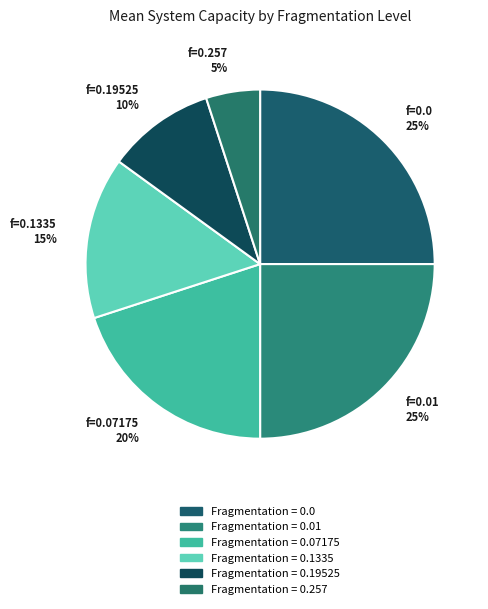

Count the number of slices in the pie.

6